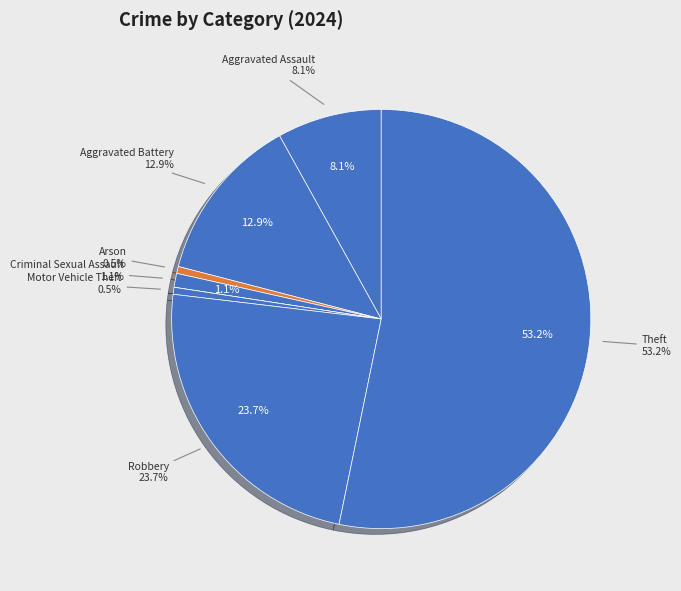

What percentage is NOT represented by Arson?

99.5%